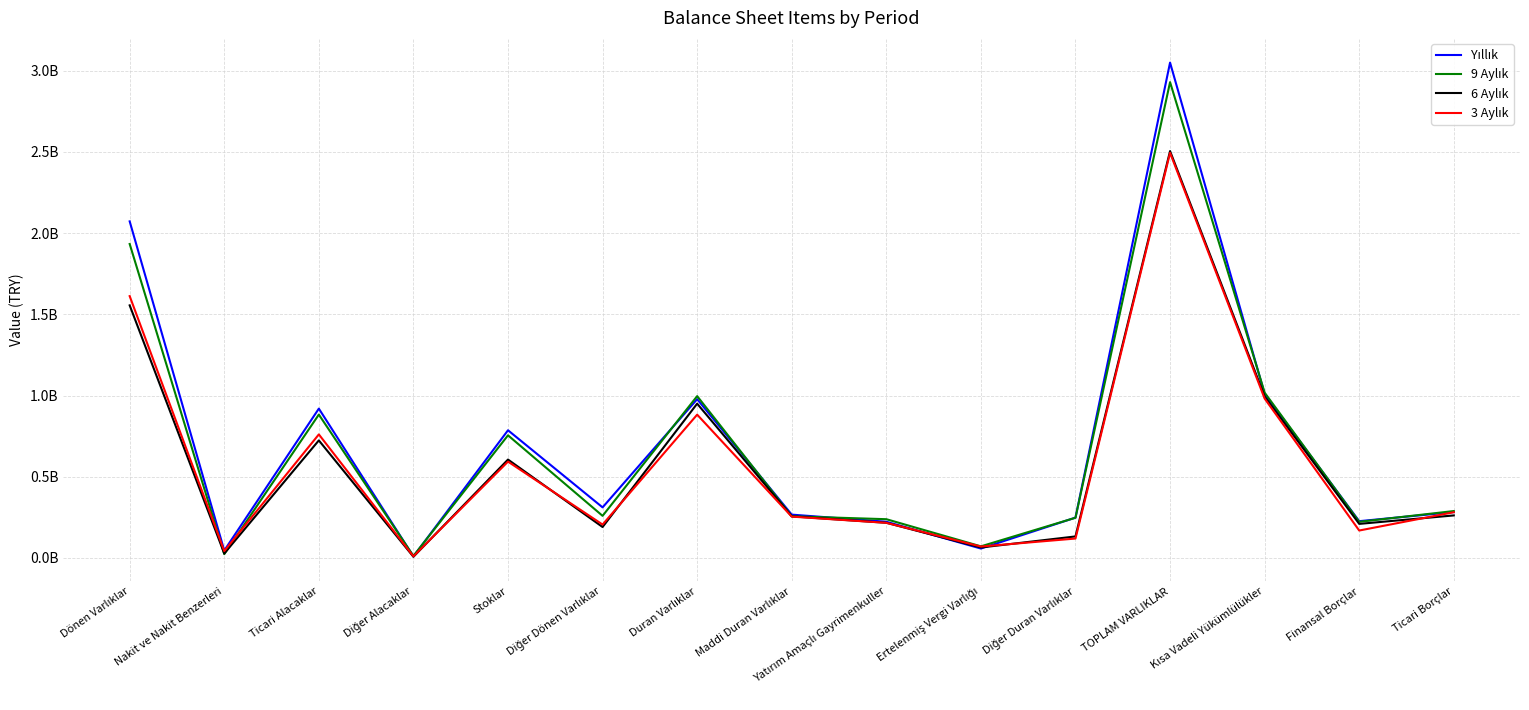

Is this an area chart (filled region under the line)?

No